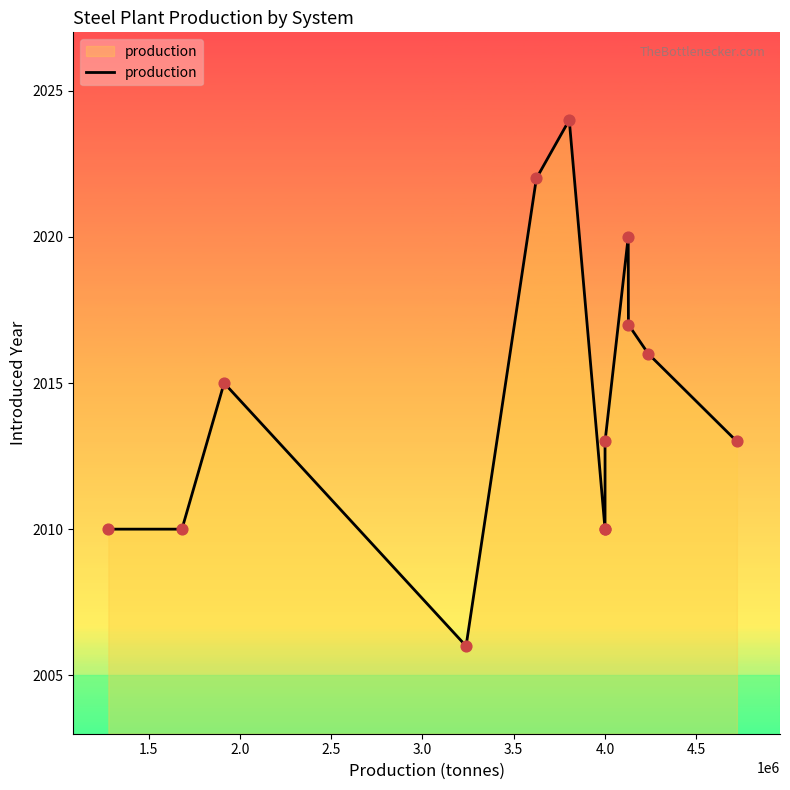

Which has a higher value, 4.0 or 4.0?

4.0